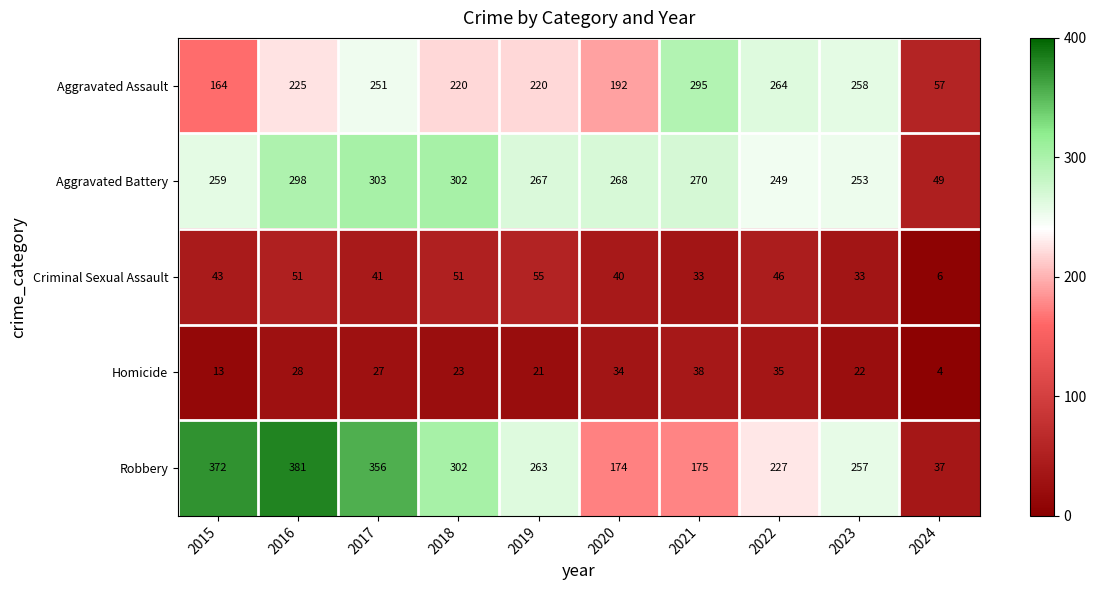

True or false: Robbery has a value of 257 at 2023.

True